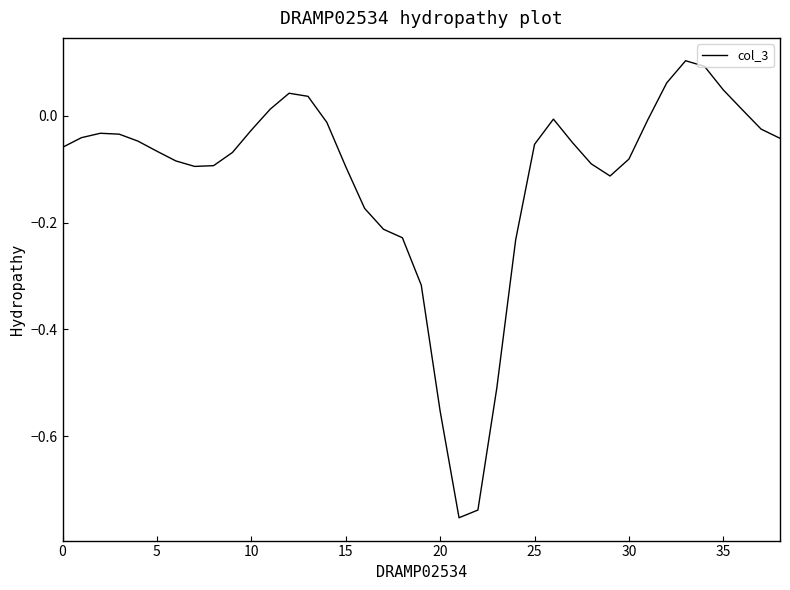

True or false: there are more than 1 points higher than both neighbors.

True